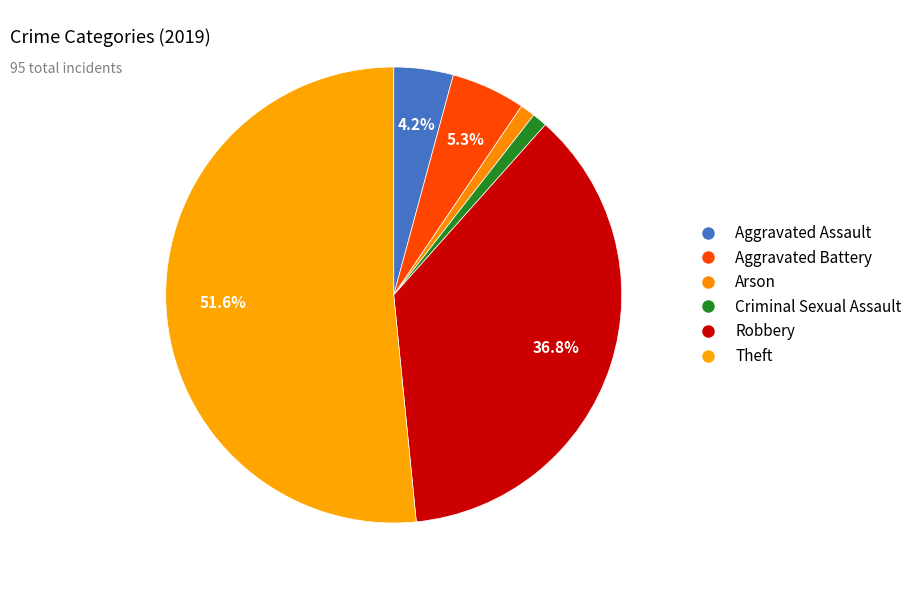

The Aggravated Battery slice represents 1% of the pie. True or false?

False